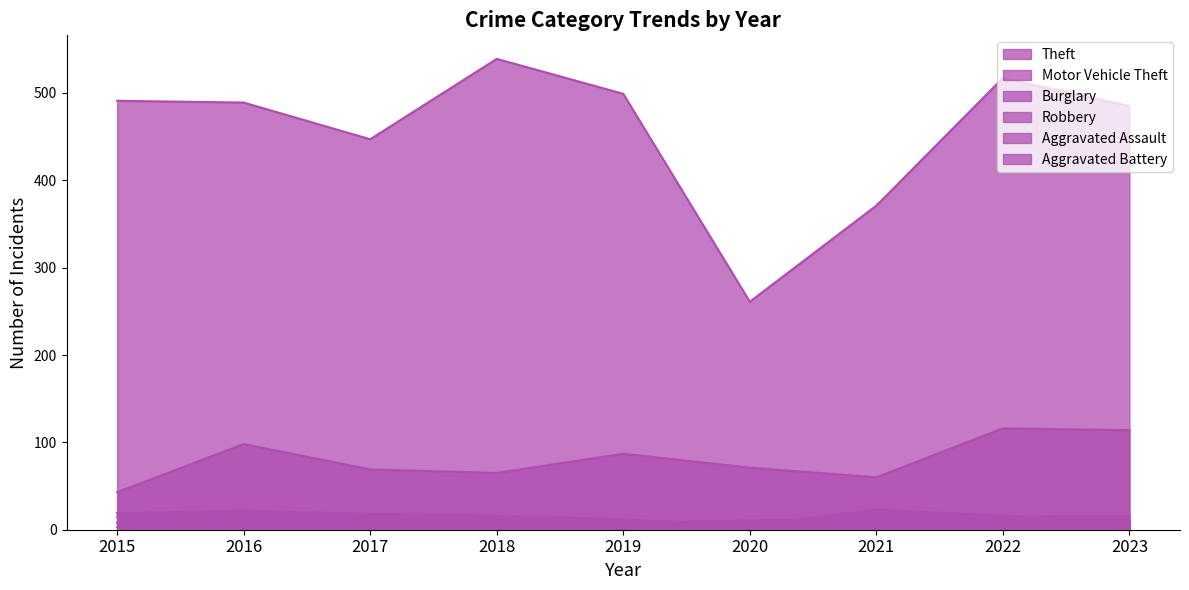

At which label does Robbery reach its peak?

2015